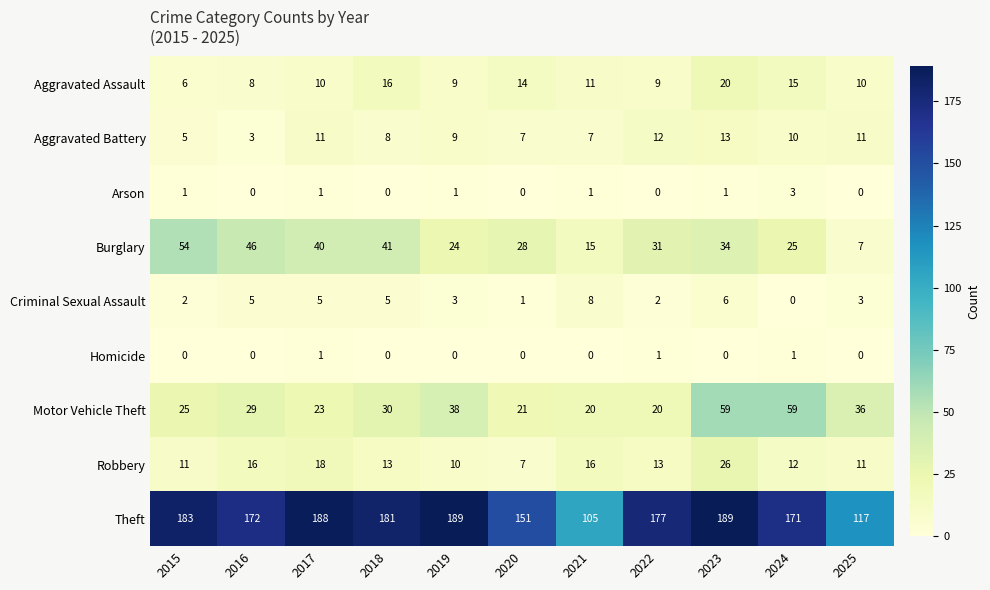

Which series has the largest total across all categories?

Theft